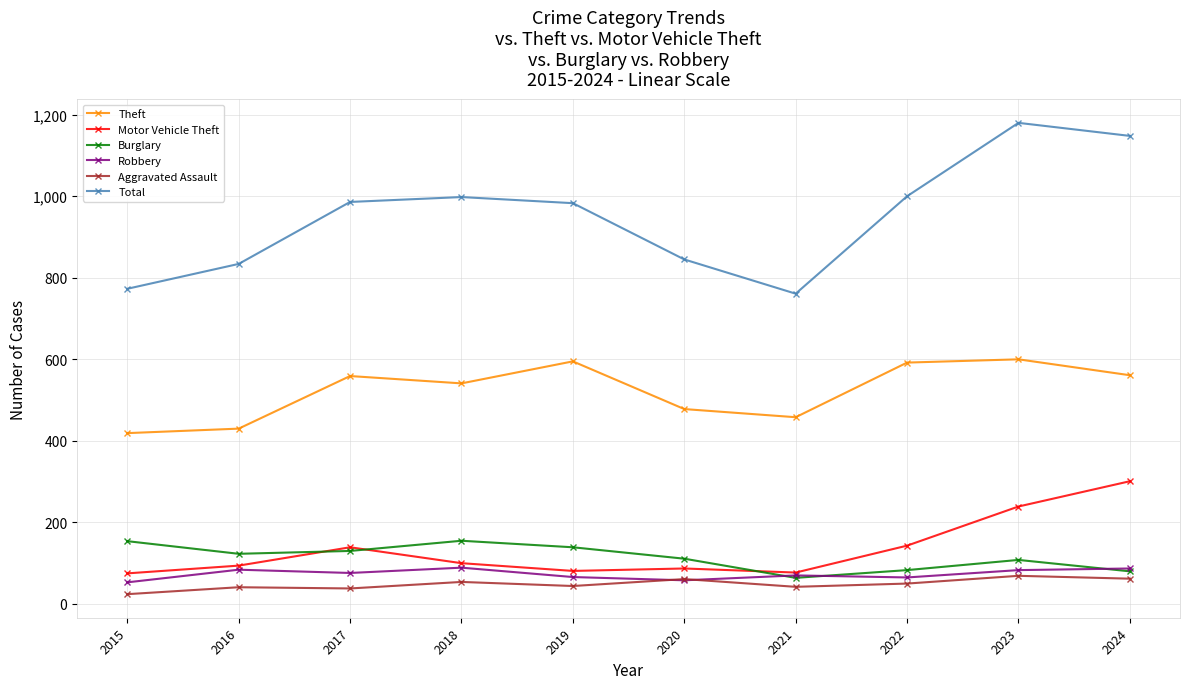

True or false: Burglary has a value of 80 at 2024.

True